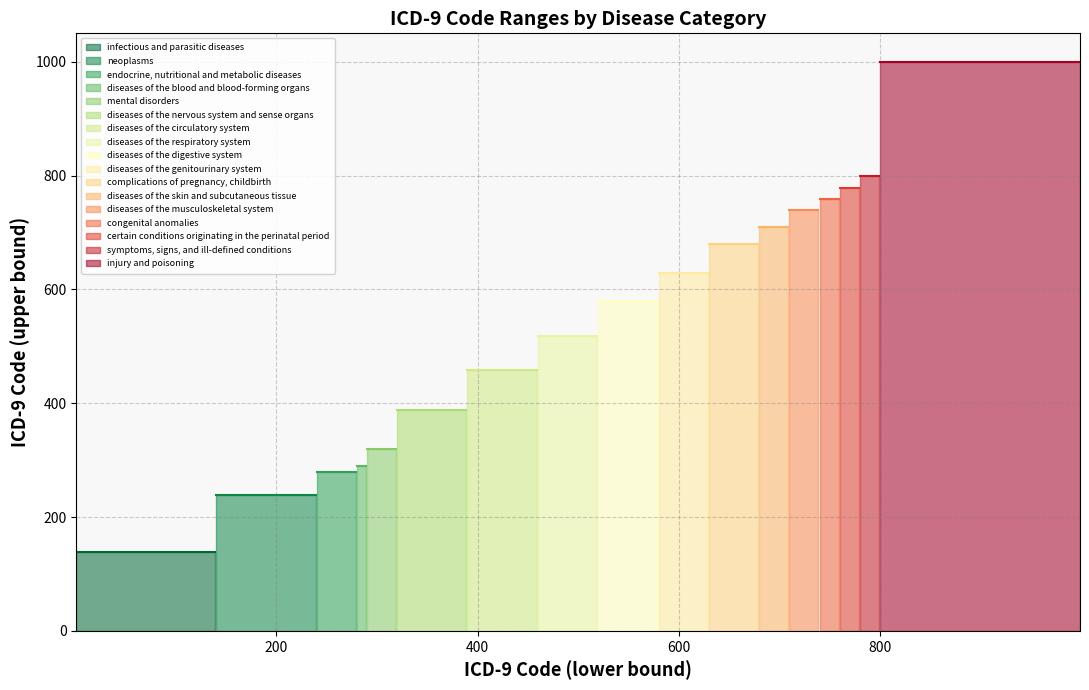

How many lines are shown in the chart?

1